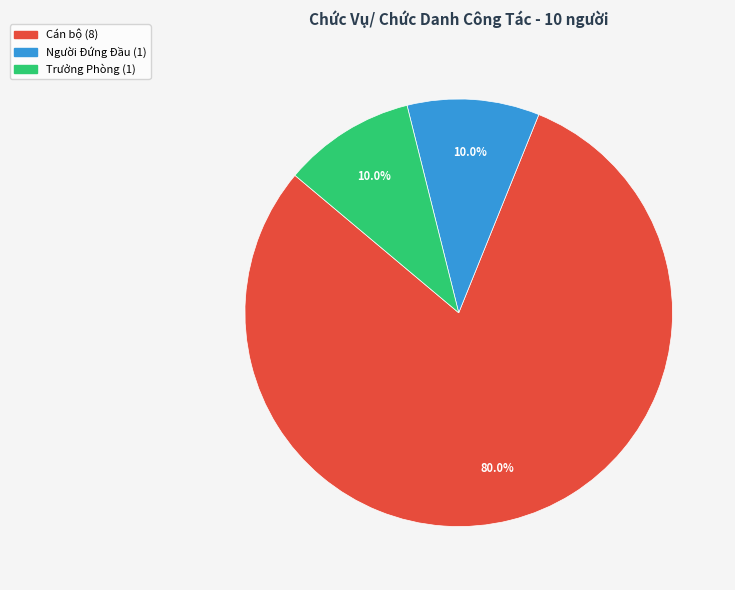

What is the total percentage of Trưởng Phòng and Người Đứng Đầu?

20.0%